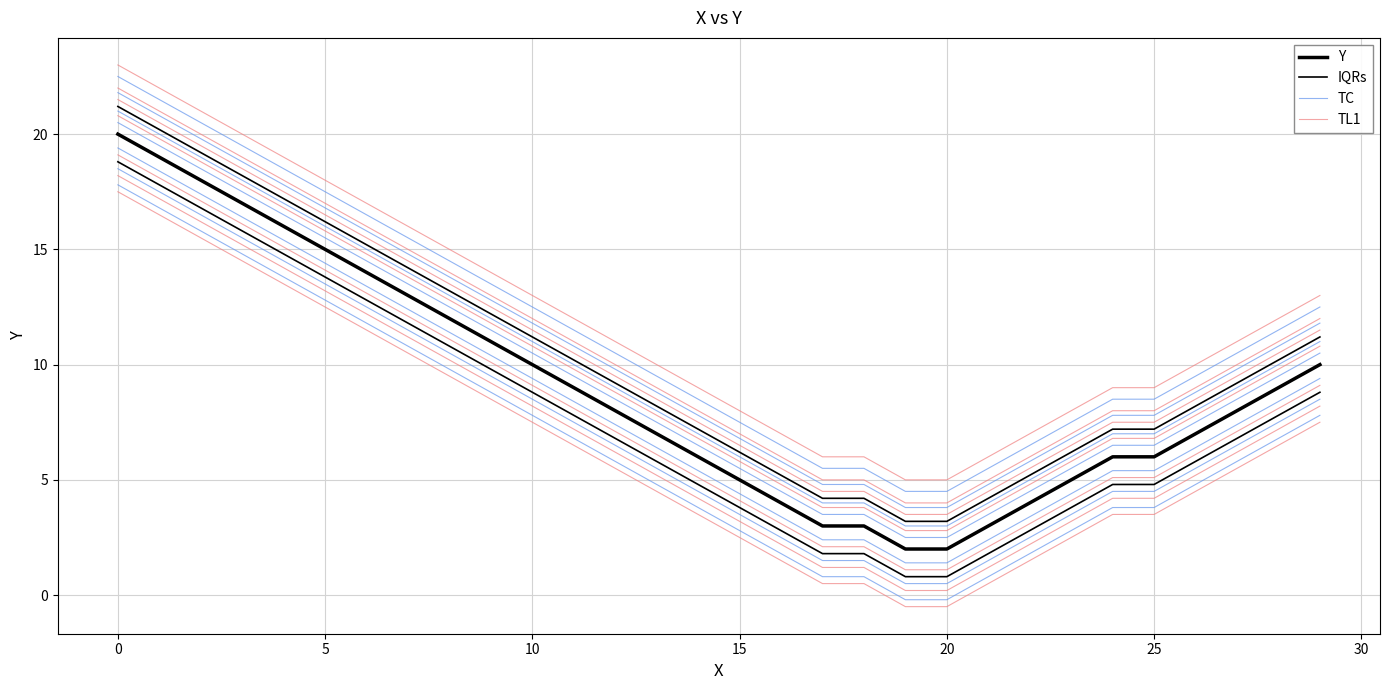

How many data points does each series have?

30